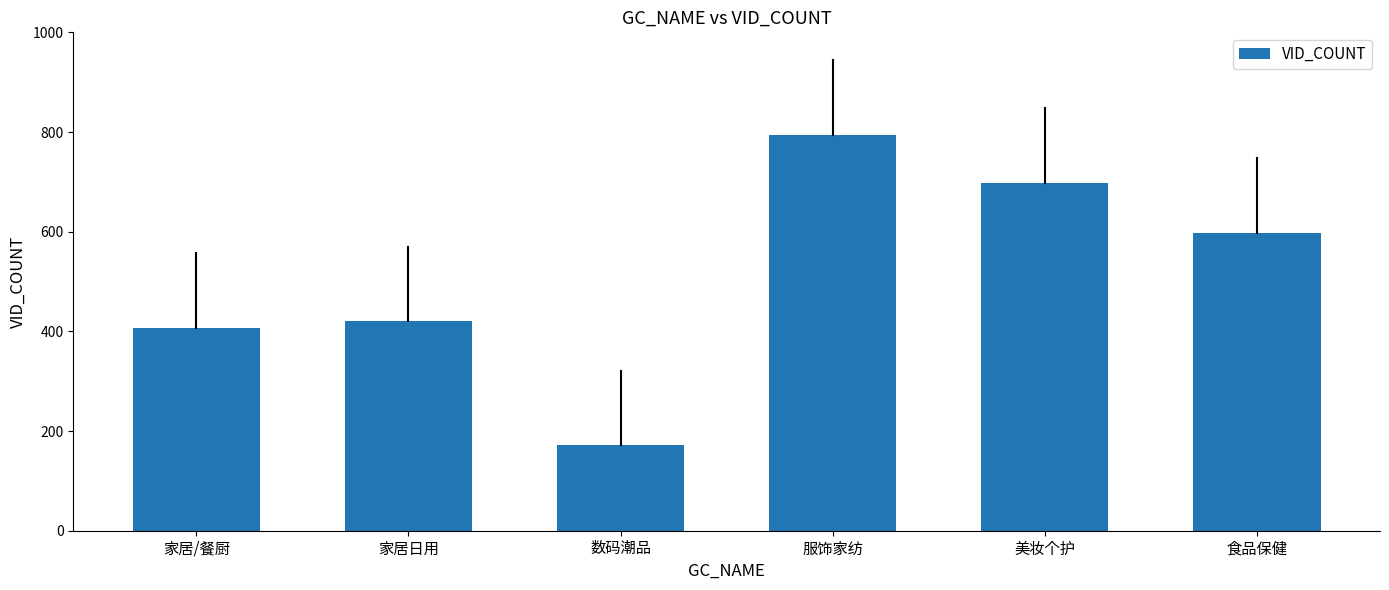

How many bars are there in total?

6